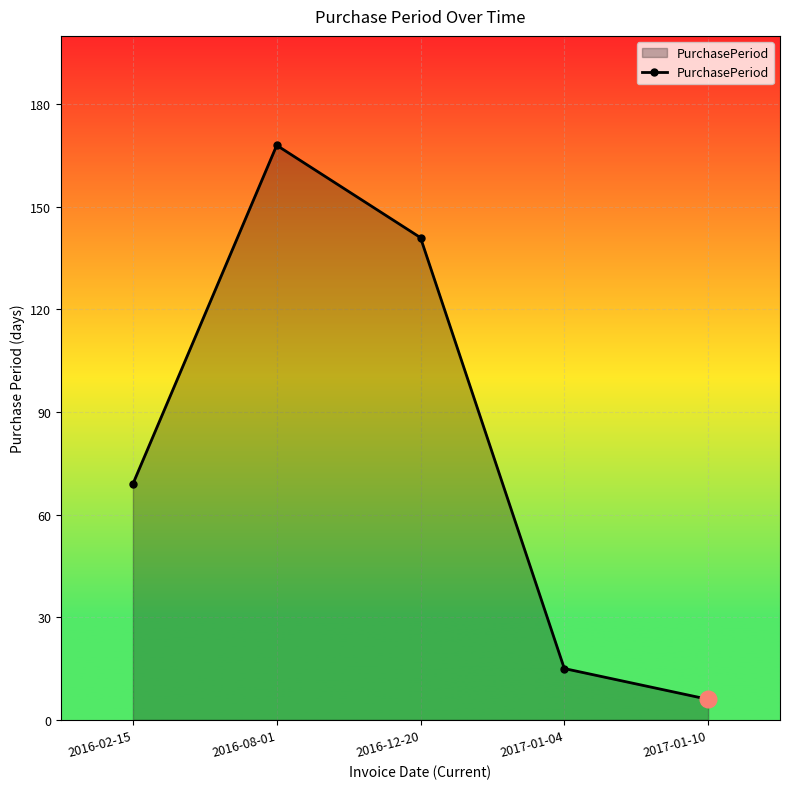

What is the difference between the second highest and minimum values?

135